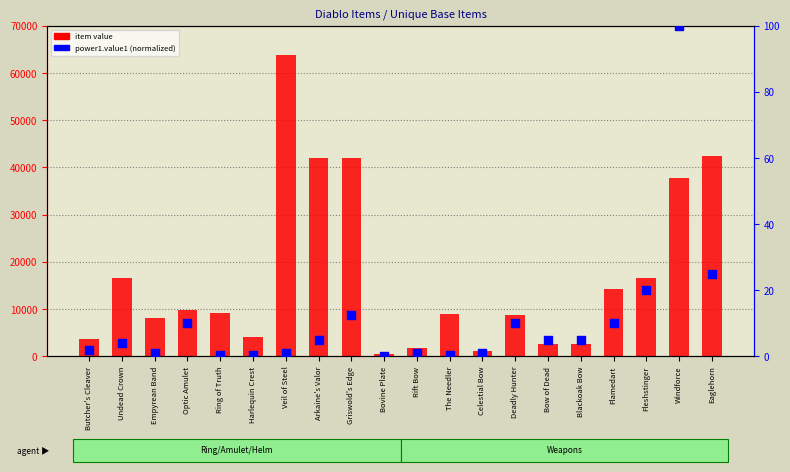

Which series contains the lowest Y value?

power1.value1 (normalized)